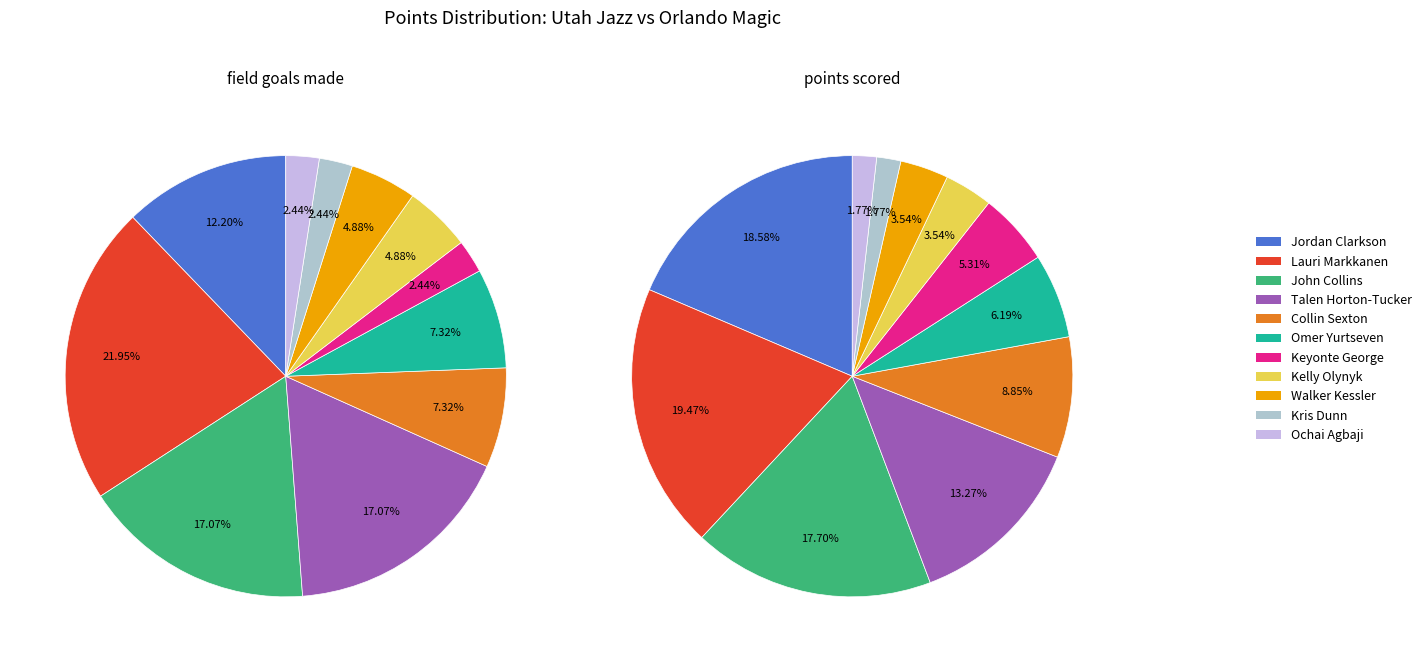

How many slices are in this pie chart?

11